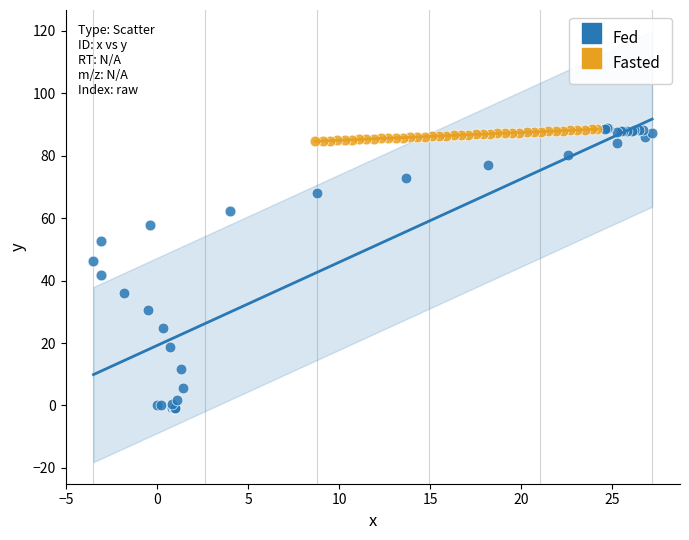

Which series has the widest spread of Y values?

Fed